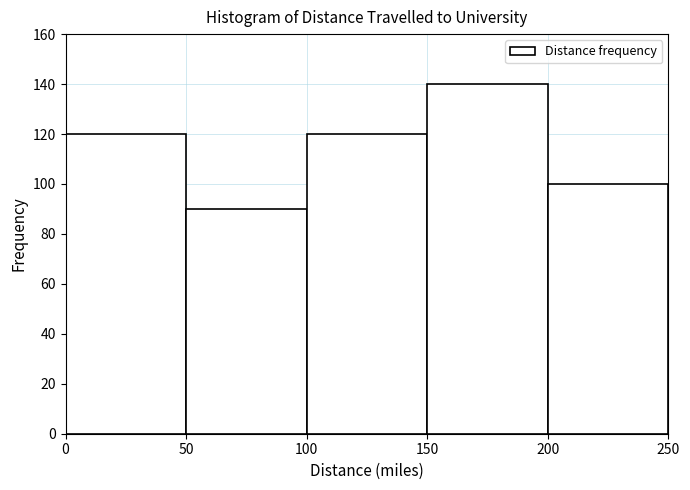

Which range on the x-axis has the tallest bar?

150 to 200